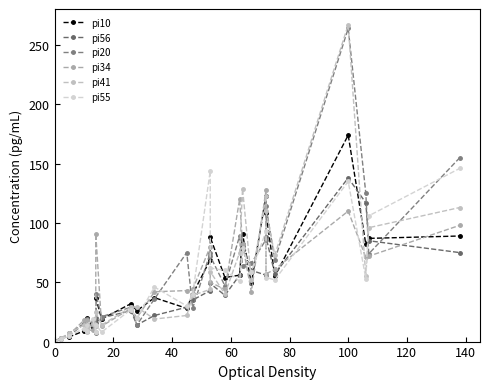

How many interior local valleys does the pi56 series have?

6